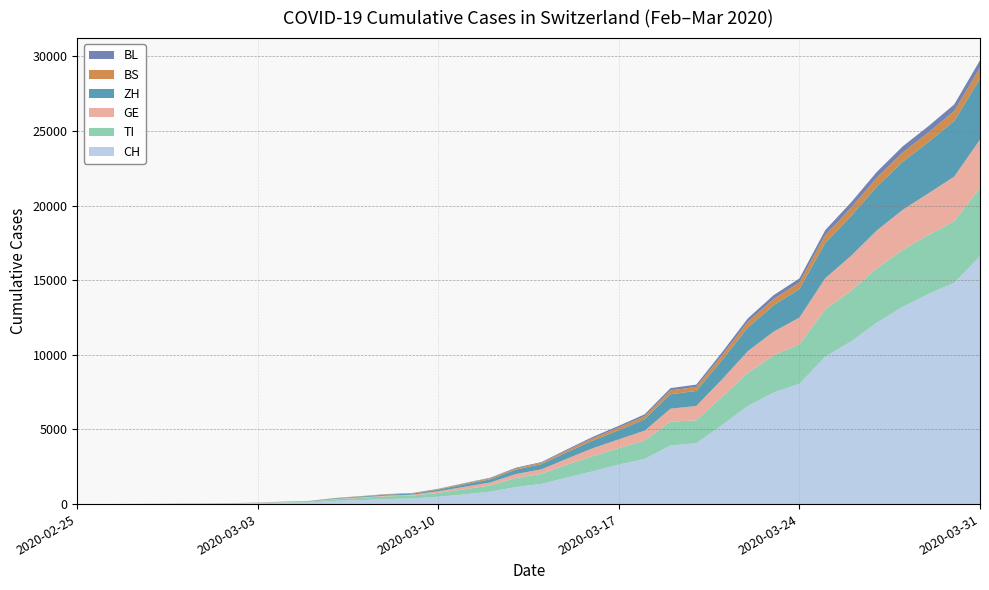

Reading left to right, list all the values displayed in this chart.

CH: 0	2	6	13	23	29	40	59	98	114	214	268	337	374	491	652	827	1139	1359	1784	2200	2650	3028	3928	4075	5294	6575	7474	8060	9877	10897	12161	13213	14076	14829	16605
TI: 0	1	1	1	2	2	4	8	25	46	105	148	182	197	264	333	417	606	671	868	1016	1103	1228	1591	1536	1887	2219	2485	2655	3163	3397	3629	3819	3956	4128	4566
GE: 0	1	1	4	8	9	10	13	17	20	29	36	48	59	105	166	199	265	300	401	534	584	664	871	962	1176	1453	1596	1784	2090	2334	2546	2677	2786	2981	3249
ZH: 0	0	2	2	6	7	10	13	17	20	40	54	69	75	114	168	212	295	347	432	518	614	771	972	1007	1292	1585	1771	1914	2380	2666	2935	3218	3437	3729	4085
BS: 0	0	1	1	1	1	1	3	5	10	17	23	29	33	41	60	72	87	90	120	151	183	200	257	264	326	383	414	435	509	557	594	626	641	665	734
BL: 0	0	0	1	2	2	2	2	3	4	6	8	9	9	13	24	34	44	50	71	97	110	125	150	161	196	227	258	272	333	357	388	406	421	440	492